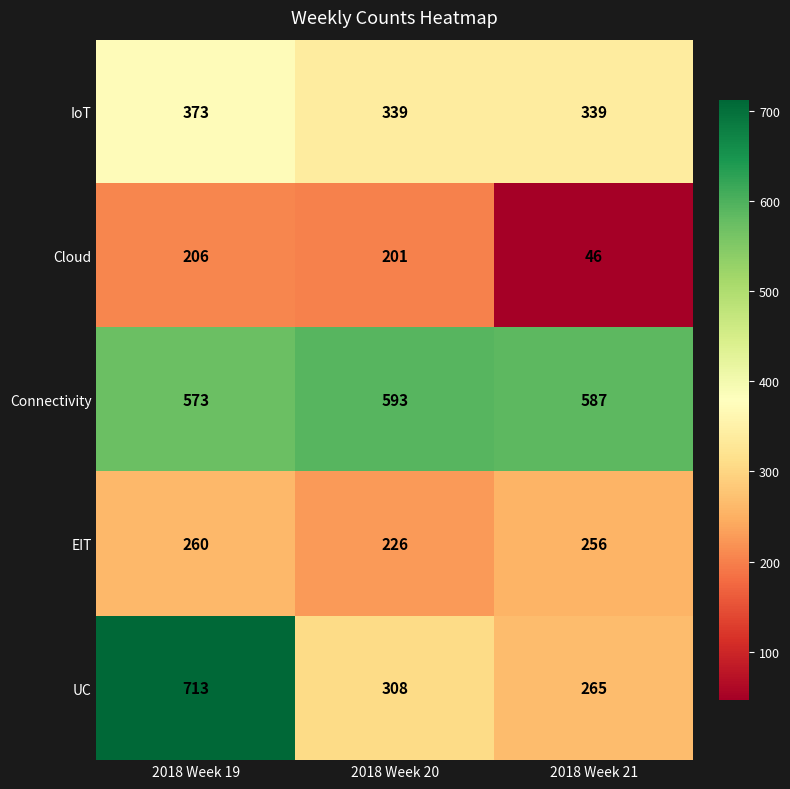

Reading left to right, what are all the values shown in this chart?

IoT: 373	339	339
Cloud: 206	201	46
Connectivity: 573	593	587
EIT: 260	226	256
UC: 713	308	265